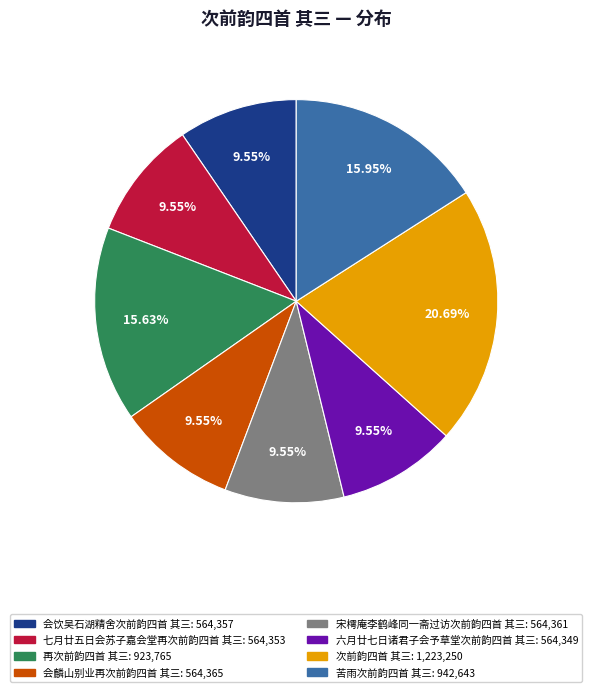

True or false: 宋樗庵李鹤峰同一斋过访次前韵四首 其三 accounts for 20% of the total.

False